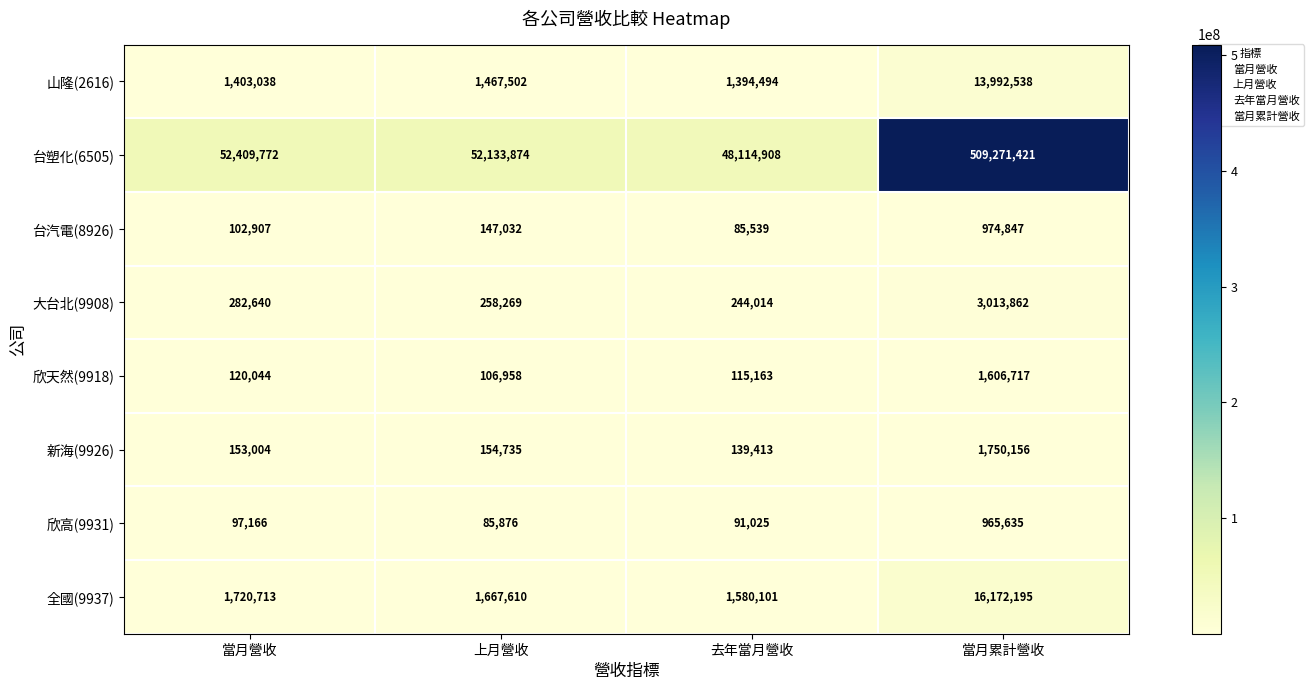

What is the average value of the 全國(9937) series?

5285155